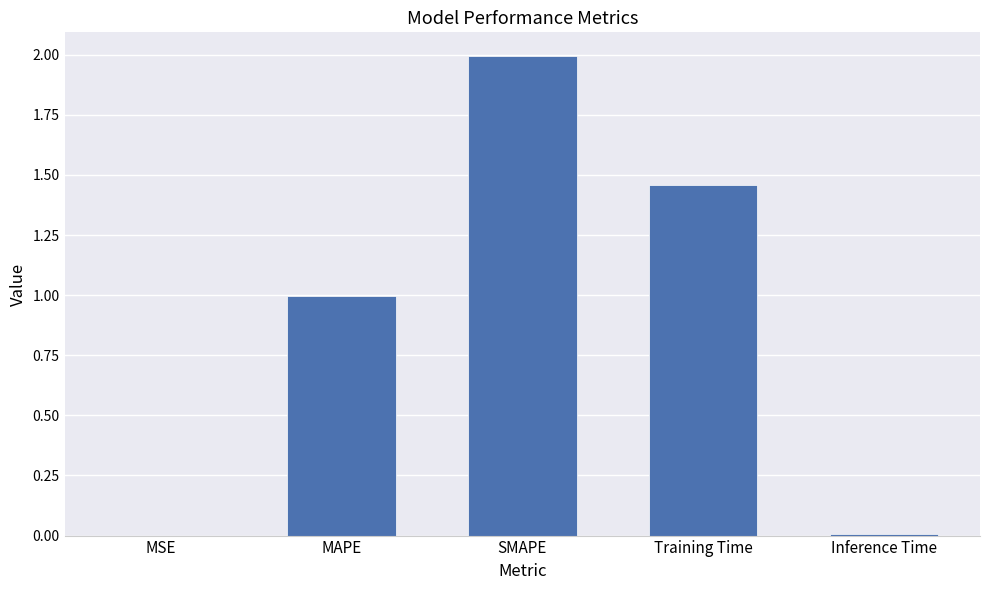

What is the sum of the values at SMAPE and Training Time?

3.5